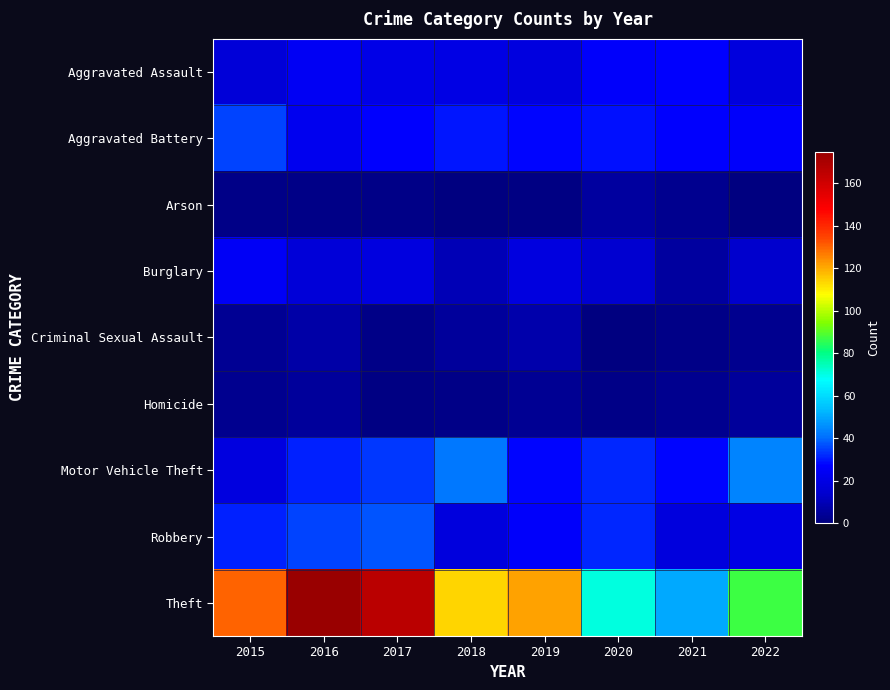

Reading right to left, transcribe all the data shown in this chart.

Aggravated Assault: 2022=18	2021=27	2020=26	2019=19	2018=20	2017=21	2016=24	2015=17
Aggravated Battery: 2022=26	2021=27	2020=29	2019=28	2018=30	2017=27	2016=23	2015=35
Arson: 2022=0	2021=3	2020=6	2019=1	2018=0	2017=2	2016=2	2015=2
Burglary: 2022=14	2021=6	2020=15	2019=19	2018=10	2017=19	2016=17	2015=25
Criminal Sexual Assault: 2022=3	2021=2	2020=0	2019=8	2018=5	2017=2	2016=7	2015=4
Homicide: 2022=5	2021=3	2020=2	2019=4	2018=2	2017=1	2016=5	2015=3
Motor Vehicle Theft: 2022=44	2021=28	2020=32	2019=28	2018=42	2017=34	2016=31	2015=19
Robbery: 2022=20	2021=18	2020=32	2019=26	2018=18	2017=37	2016=35	2015=31
Theft: 2022=87	2021=50	2020=71	2019=121	2018=114	2017=166	2016=175	2015=130